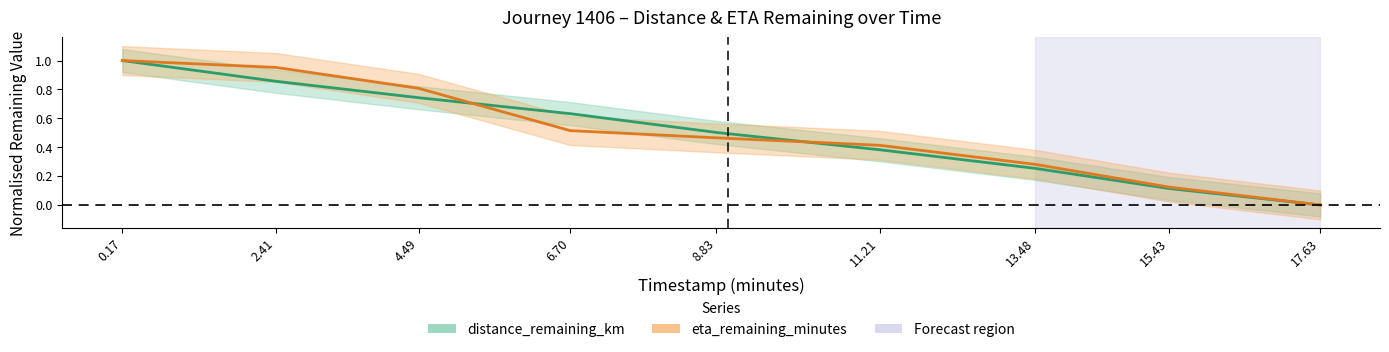

True or false: eta_remaining_minutes and distance_remaining_km intersect in this chart.

True